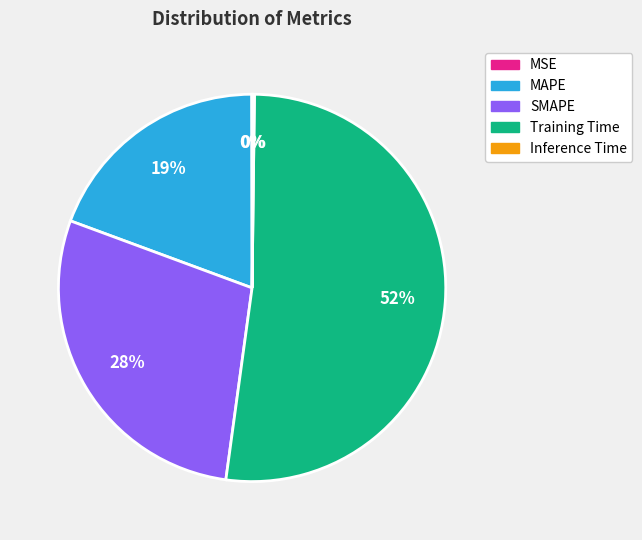

Which category has the biggest portion of the pie?

Training Time